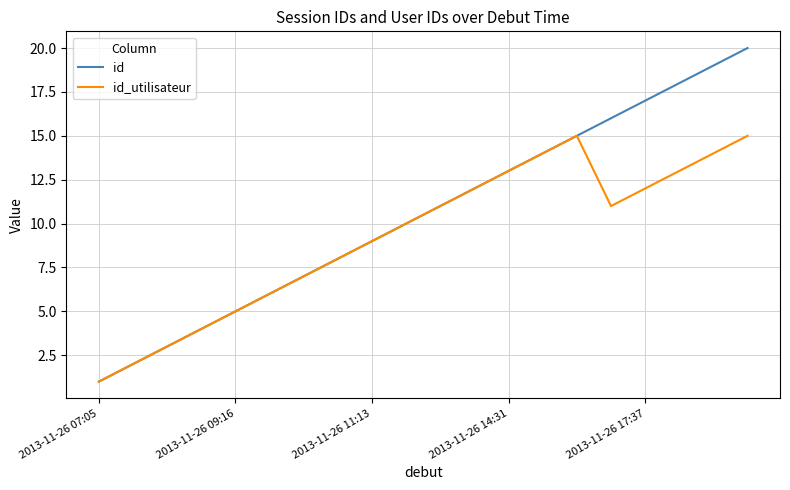

Which series has the largest total across all categories?

id